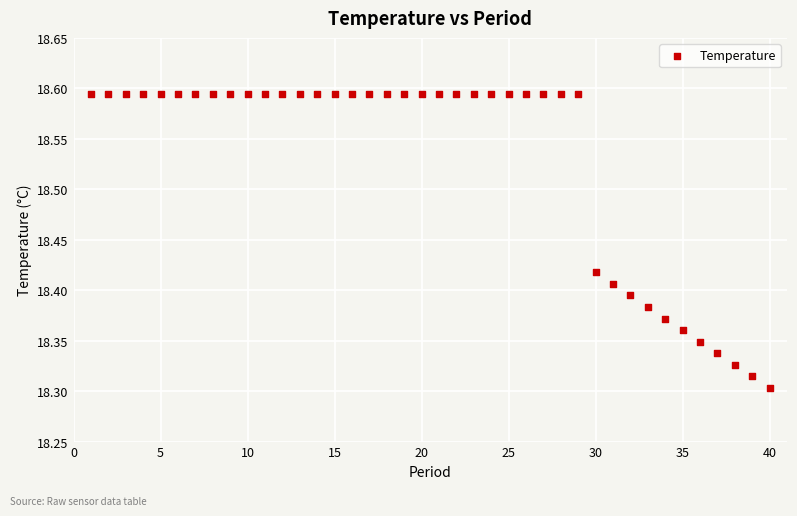

What is the range of X values (max minus min)?

39.0